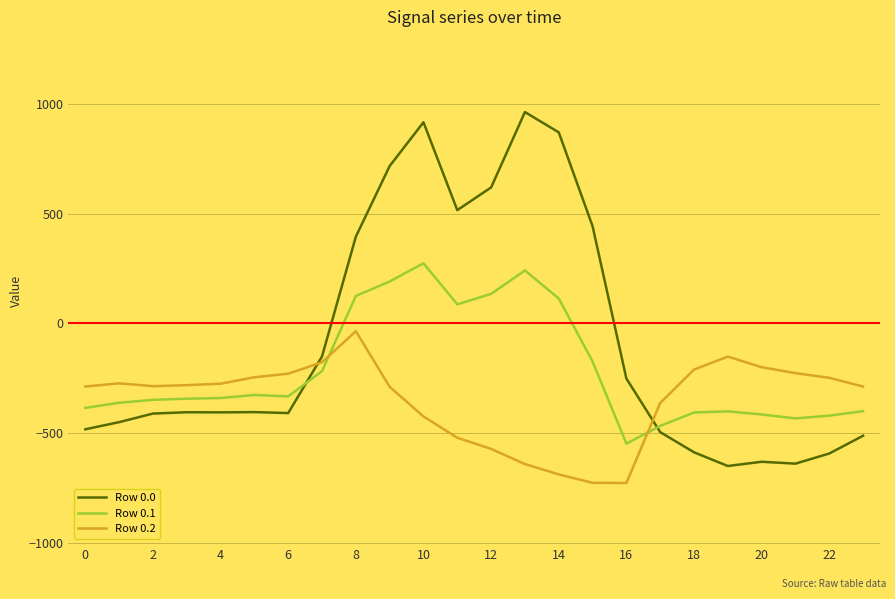

What is the highest value of the Row 0.0 series?

962.7